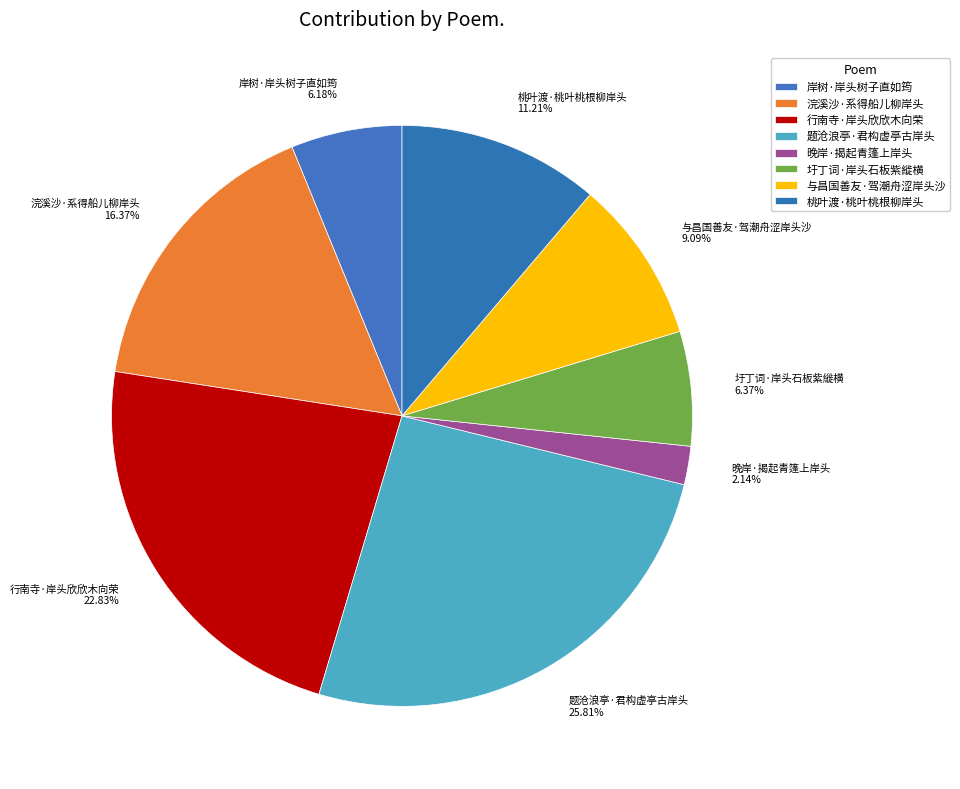

Approximately how many times larger is the value at 行南寺·岸头欣欣木向荣 compared to 晚岸·揭起青篷上岸头?

10.7